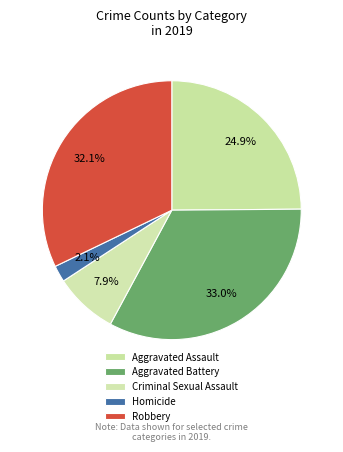

How many segments does this pie chart have?

5